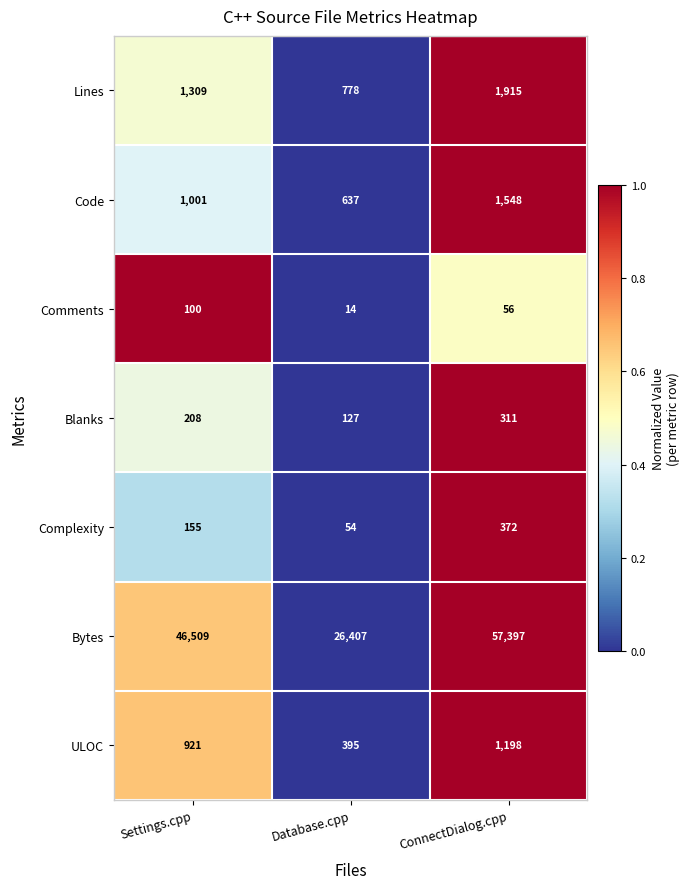

Count the number of categories in the chart.

3